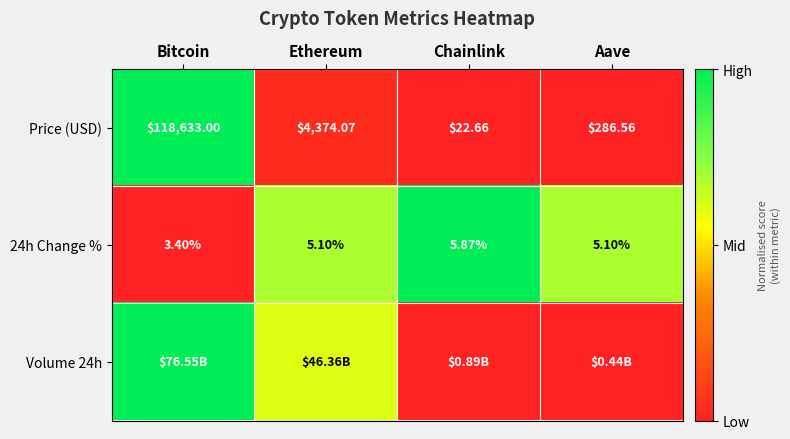

What is the spread (max minus min) of values at Bitcoin?

1.0